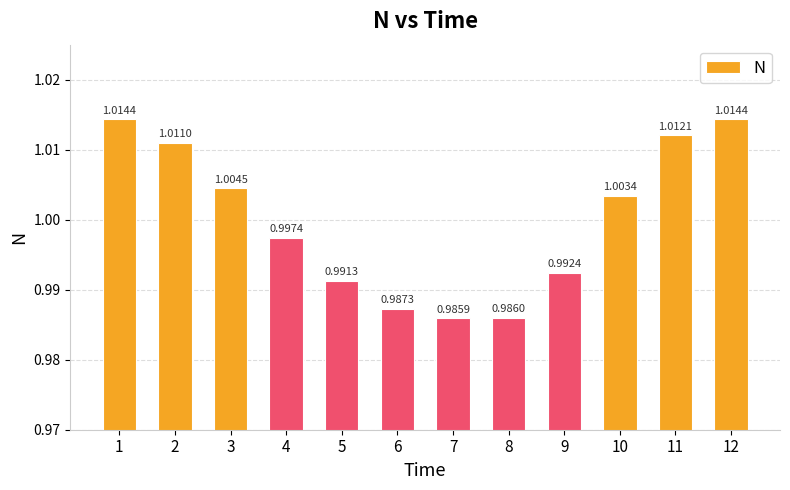

How many data points are above 1?

6